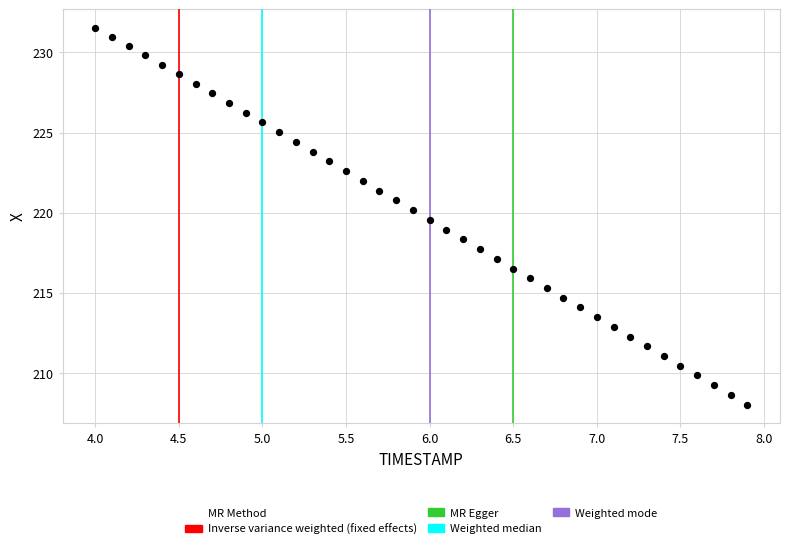

What is the range of Y values (max minus min)?

23.5